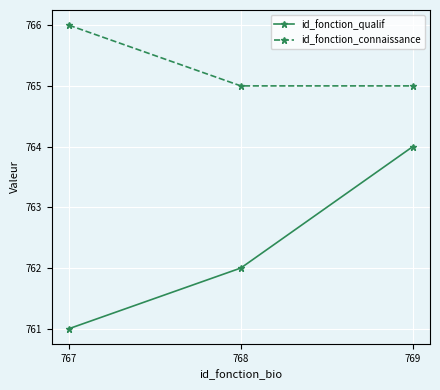

Which series has the widest spread of values?

id_fonction_qualif